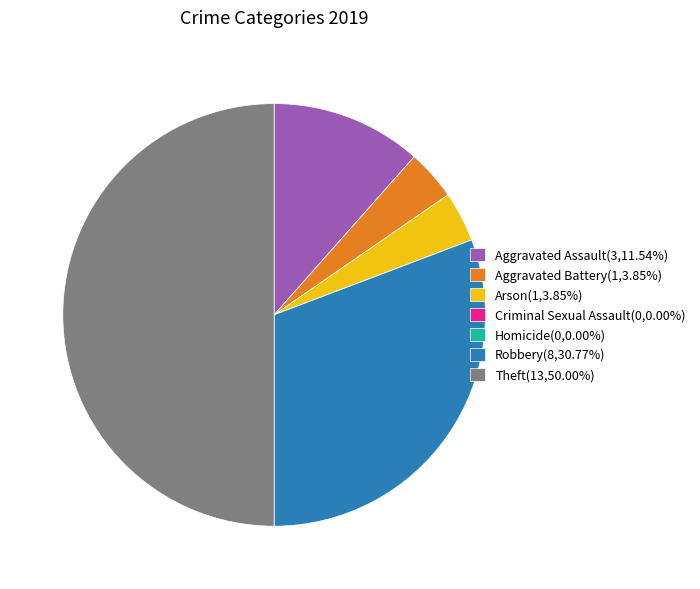

Does Robbery(8,30.77%) represent more than half of the total?

No